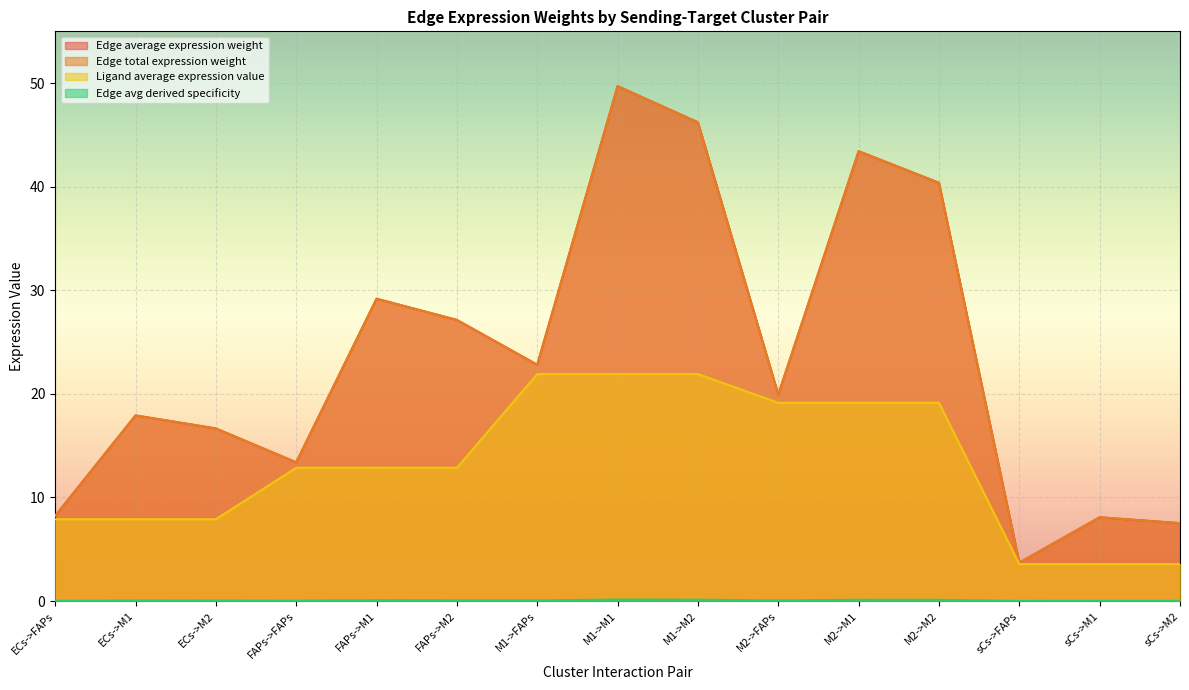

Which series has the largest total across all categories?

Edge average expression weight